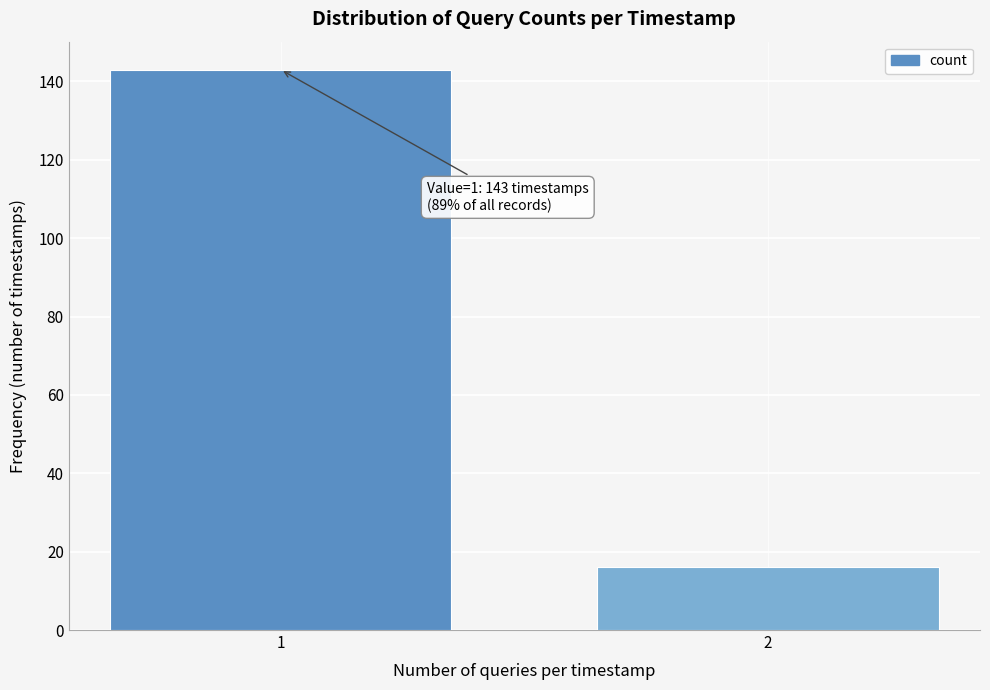

Reading right to left, list all the values displayed in this chart.

16	143